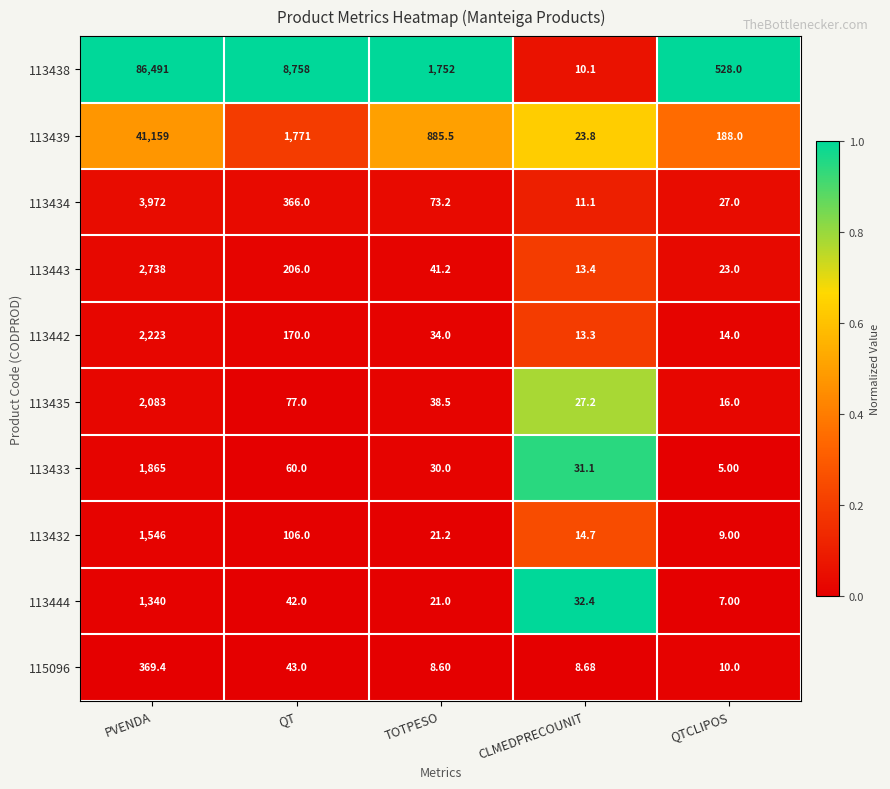

At which label does 113439 reach its peak?

PVENDA